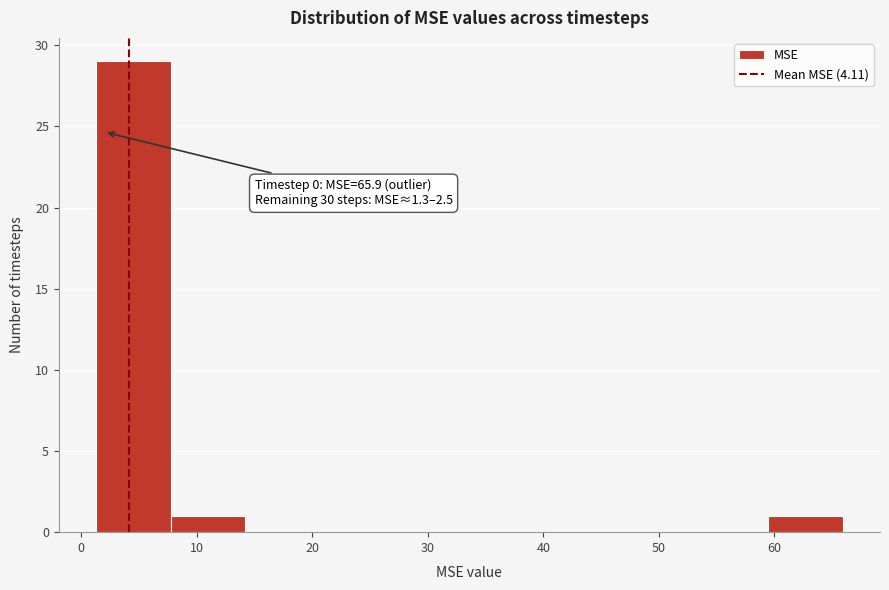

Which range on the x-axis has the tallest bar?

1 to 8